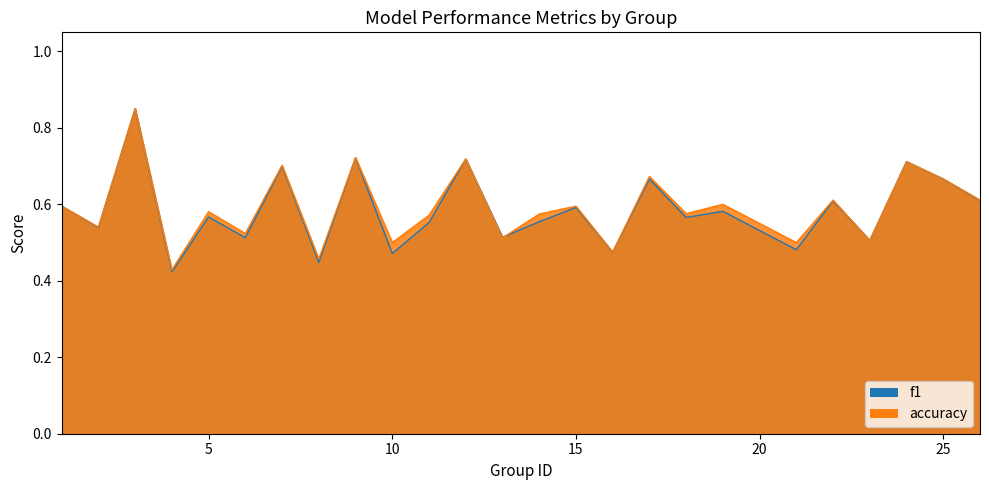

Where do f1 and accuracy first cross each other?

1 and 2